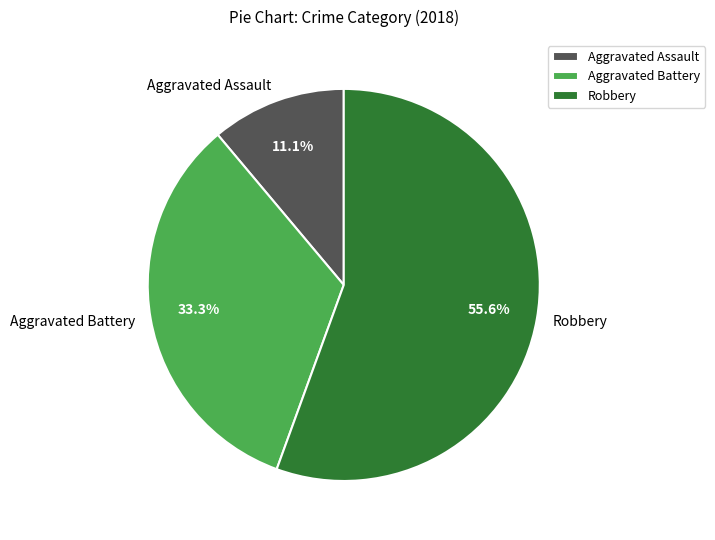

How much of the chart is everything except Aggravated Assault?

88.9%